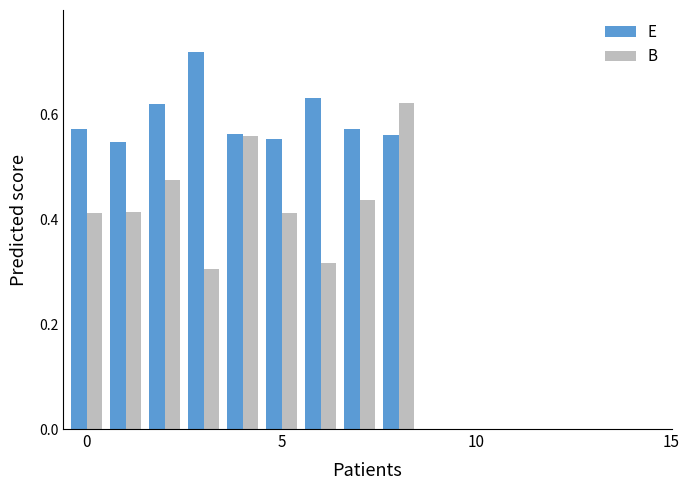

List the series in order of their overall mean, highest first.

E, B